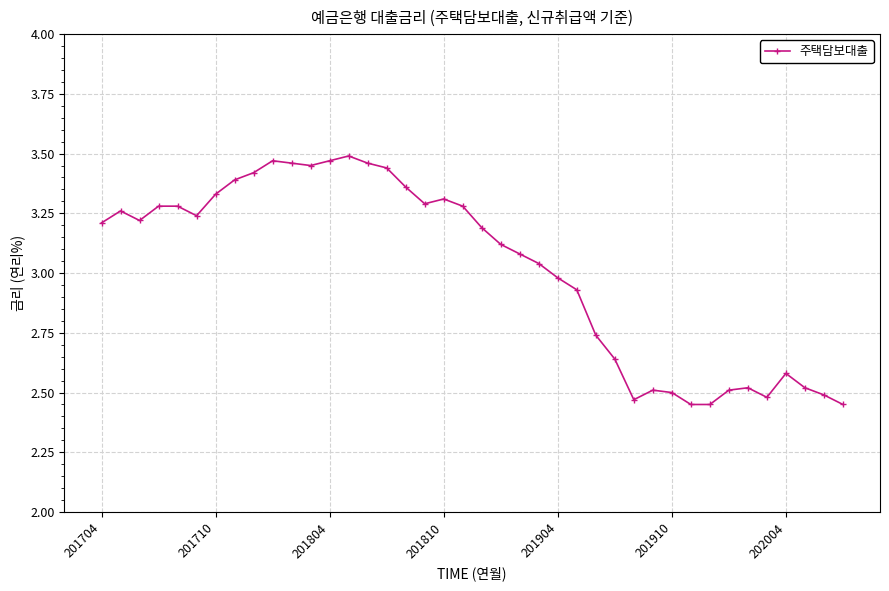

What is the difference between the maximum and minimum values?

1.0